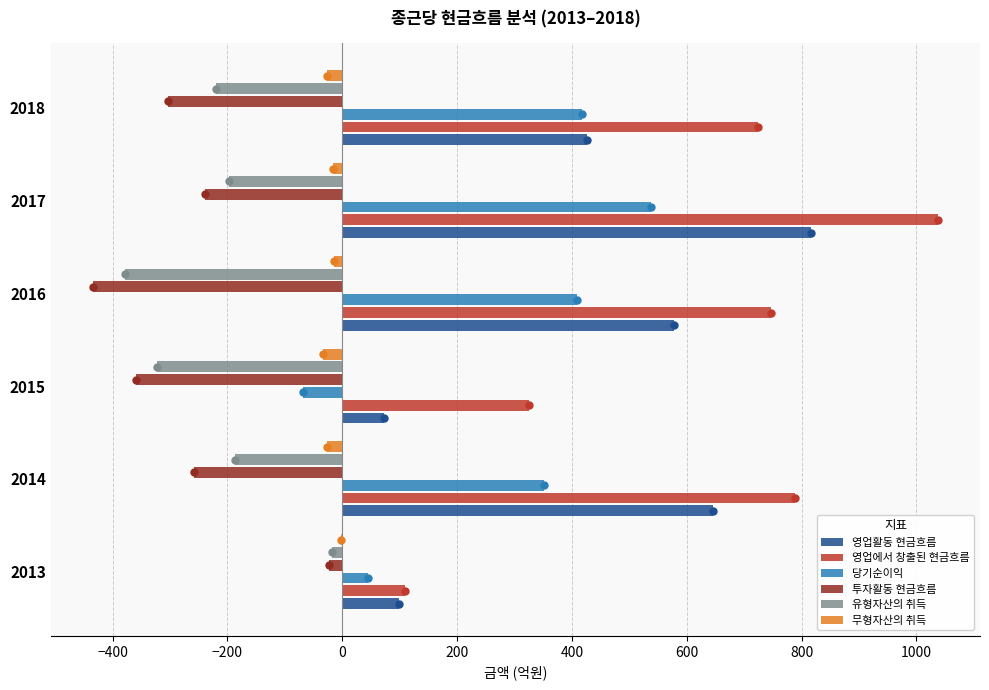

What is the sum of all 영업활동 현금흐름 values?

2639.1